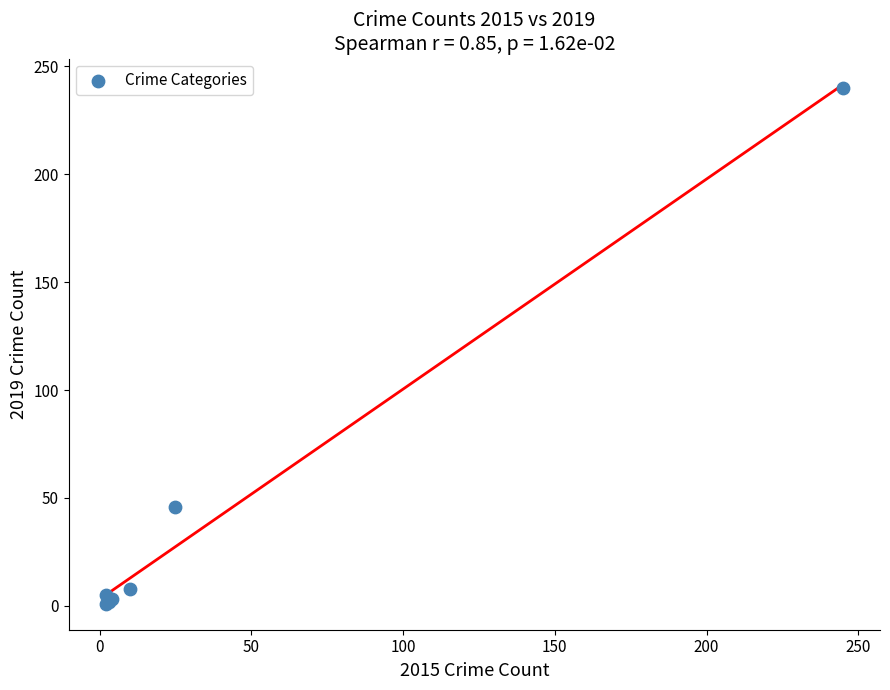

What Y value in the scatter plot is closest to 120?

46